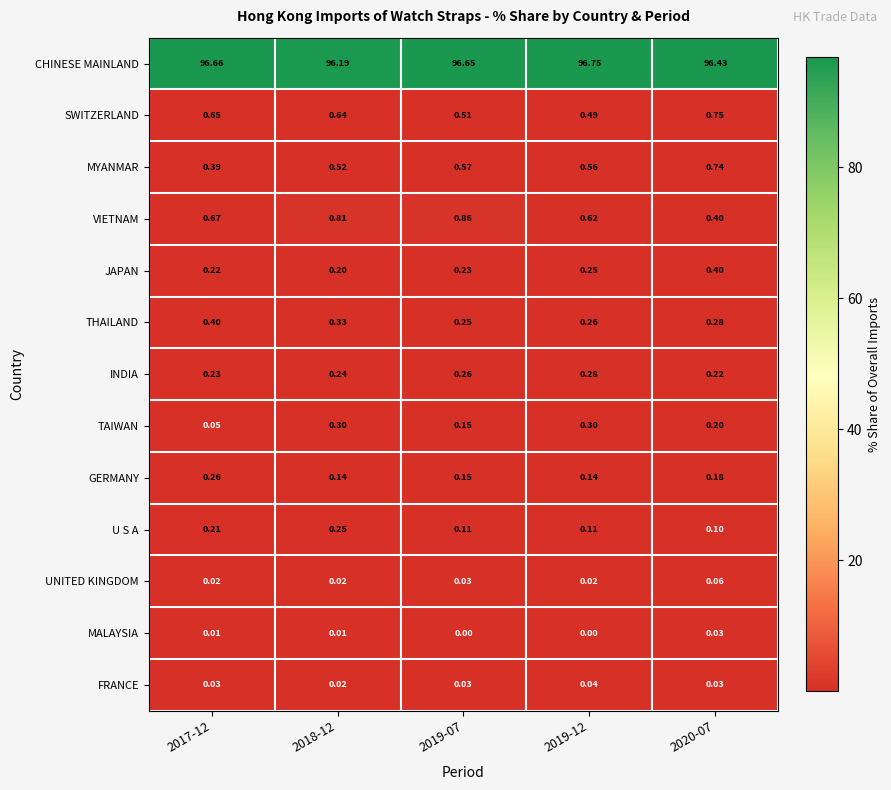

Between 2019-07 and 2019-12, which series saw the biggest shift?

VIETNAM